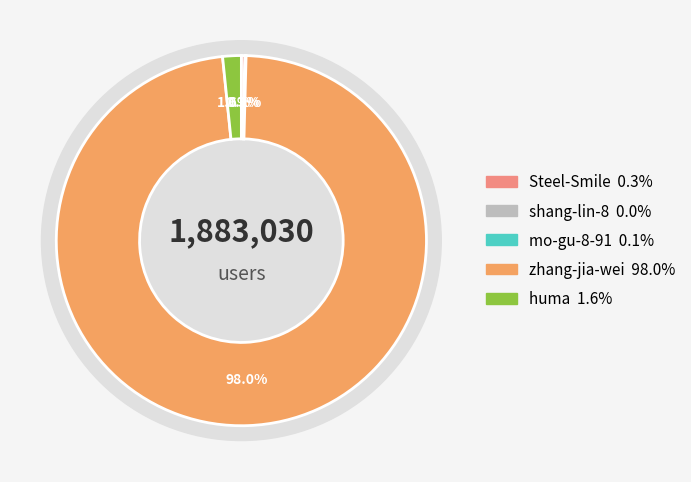

Which slice is the largest?

zhang-jia-wei